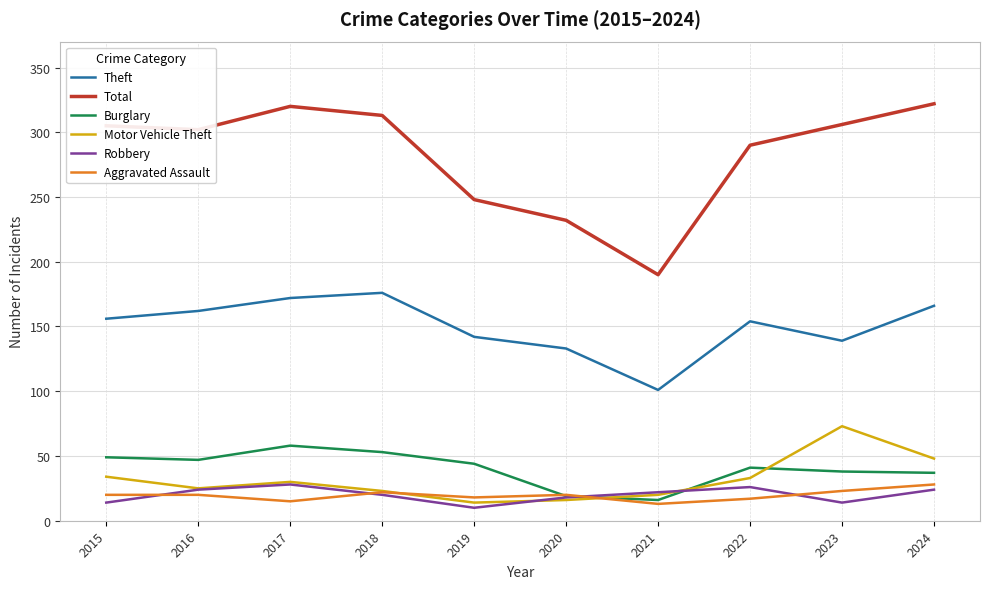

At which label is Total closest to 256?

2019